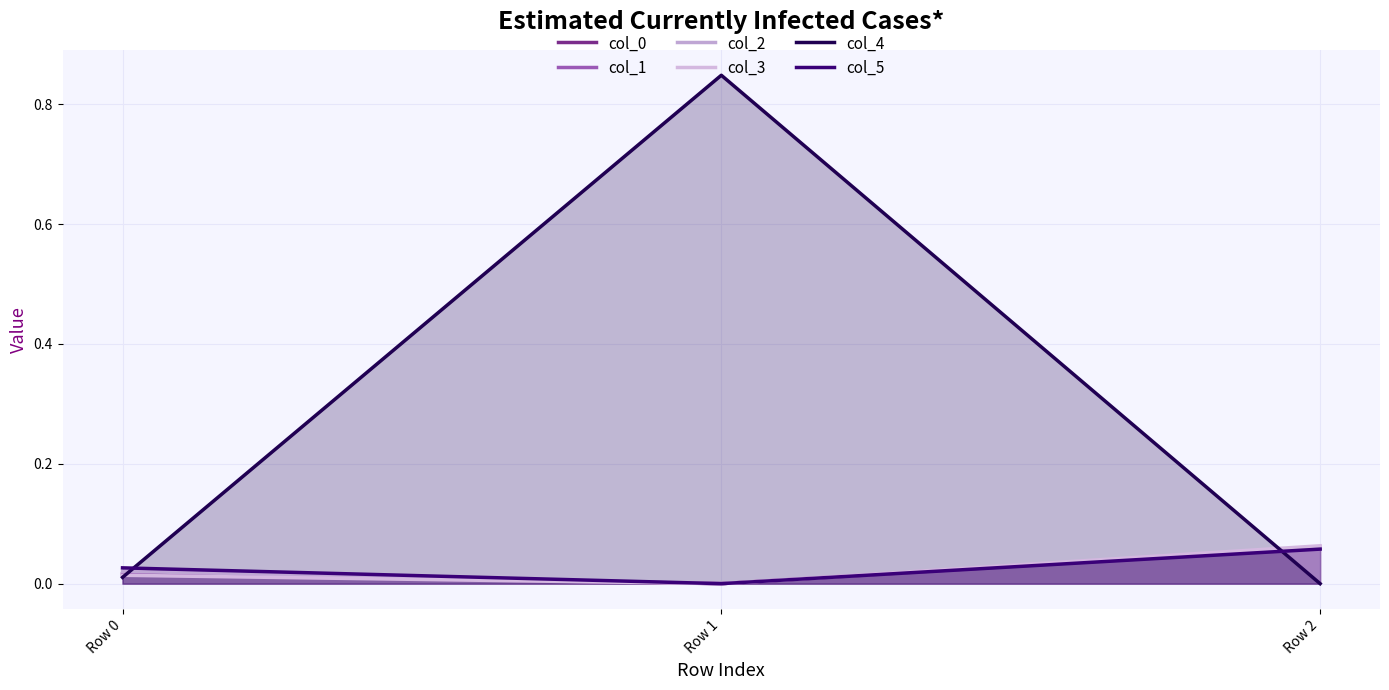

Is it true that col_1 equals -0.0 at Row 1?

False